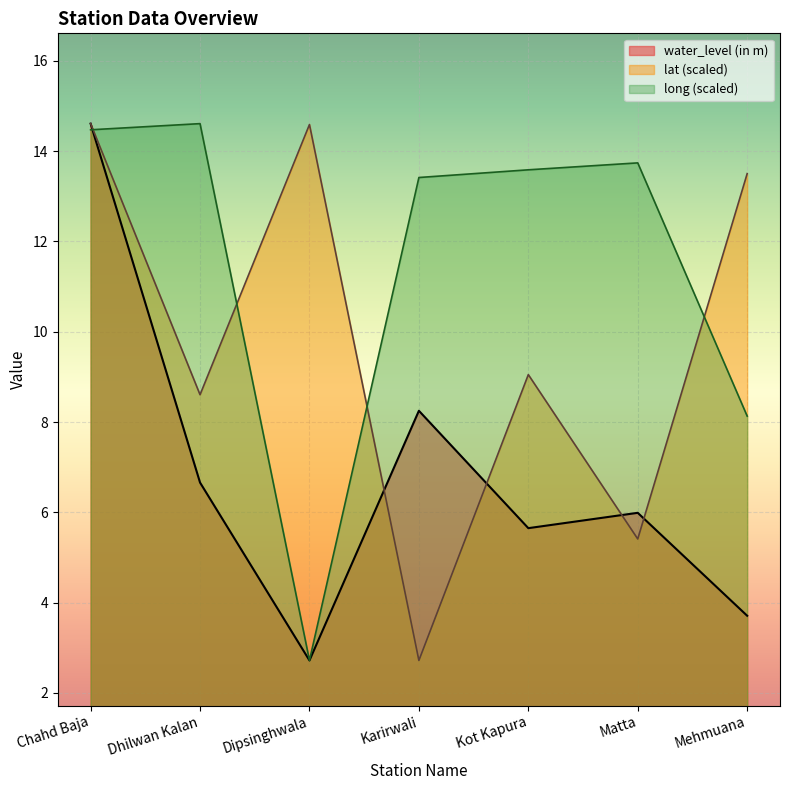

True or false: long and water_level (in m) cross at least once.

True